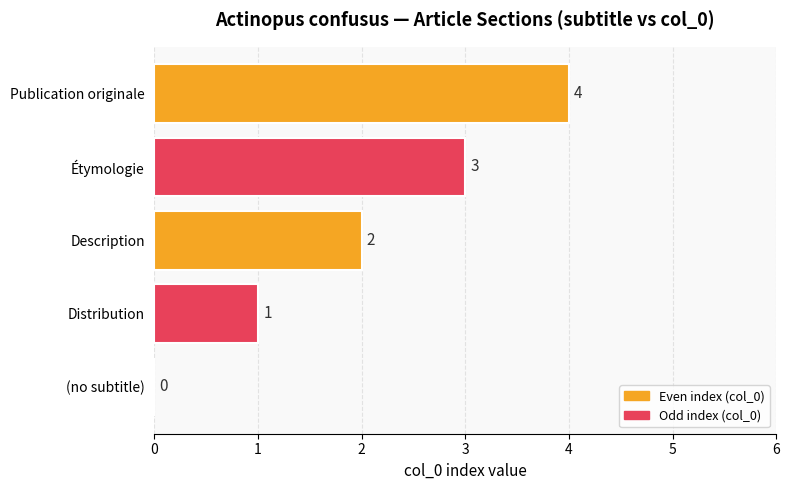

What is the change in value from Description to Publication originale?

+2